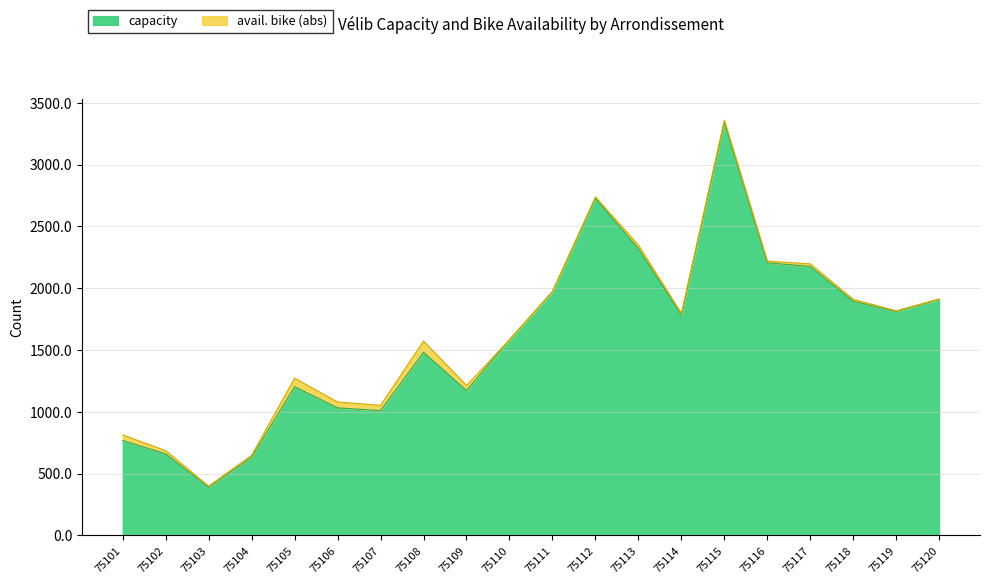

Where is the data nearest to the value 1865?

75118